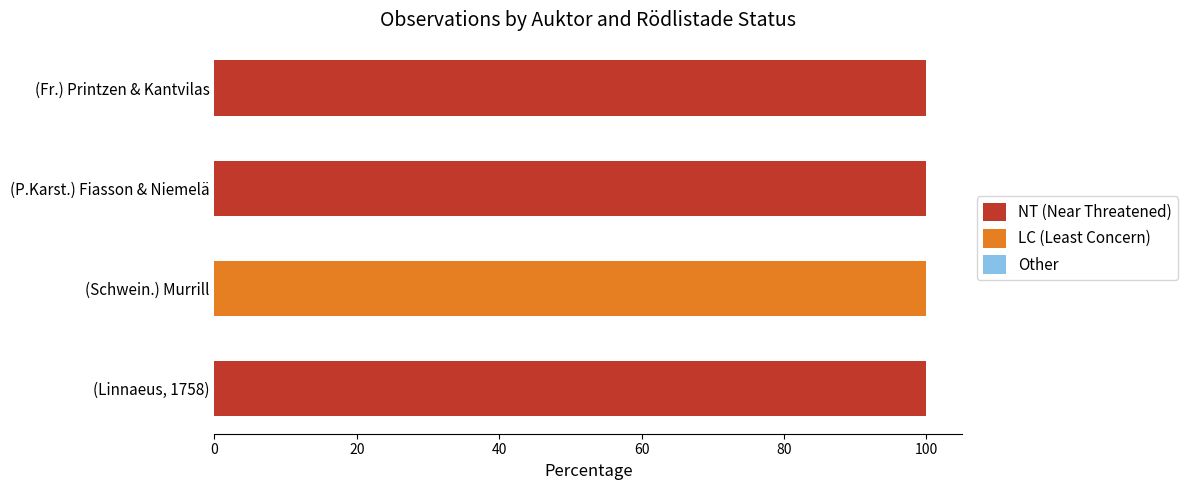

What is the sum of all NT (Near Threatened) values?

300